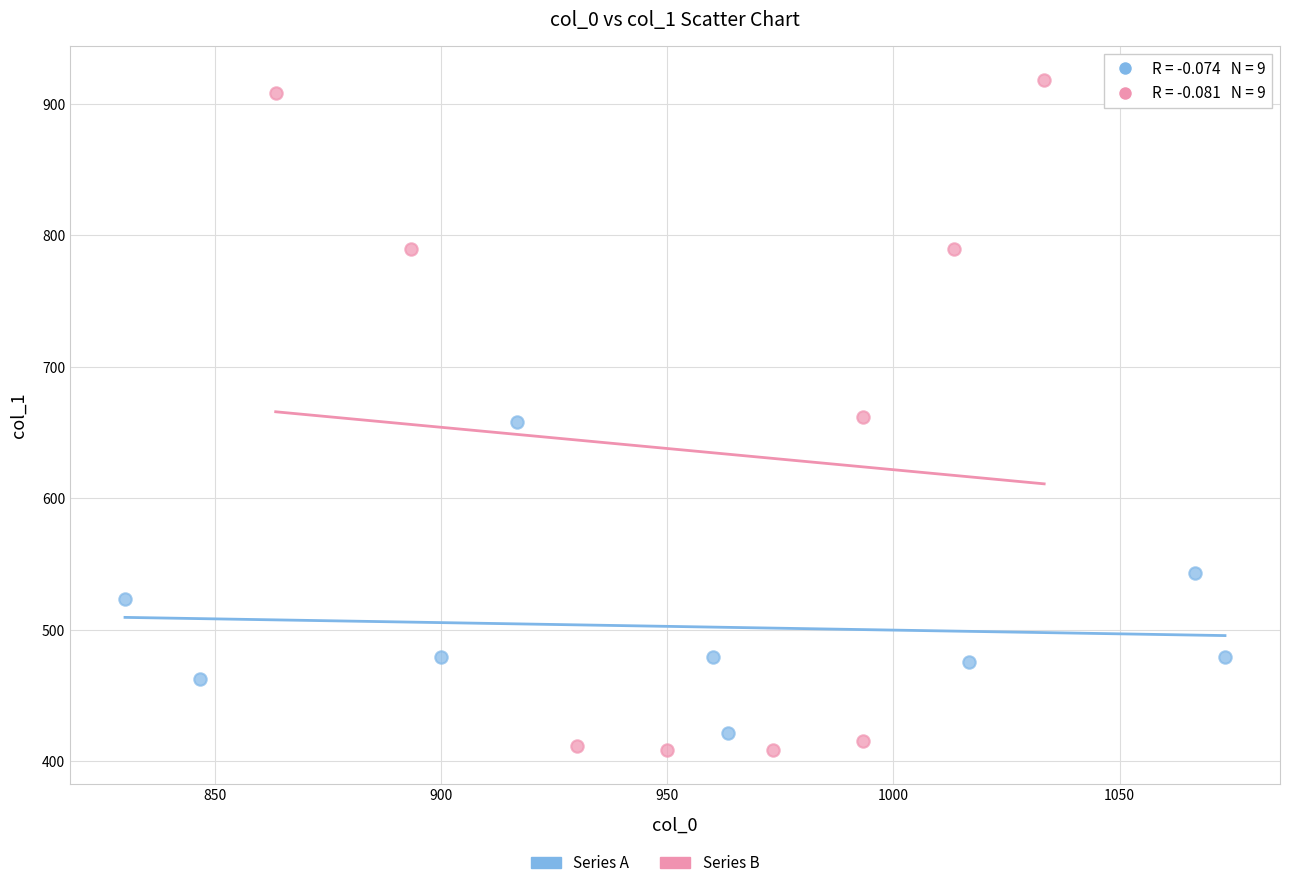

Which series contains the highest Y value?

Series B